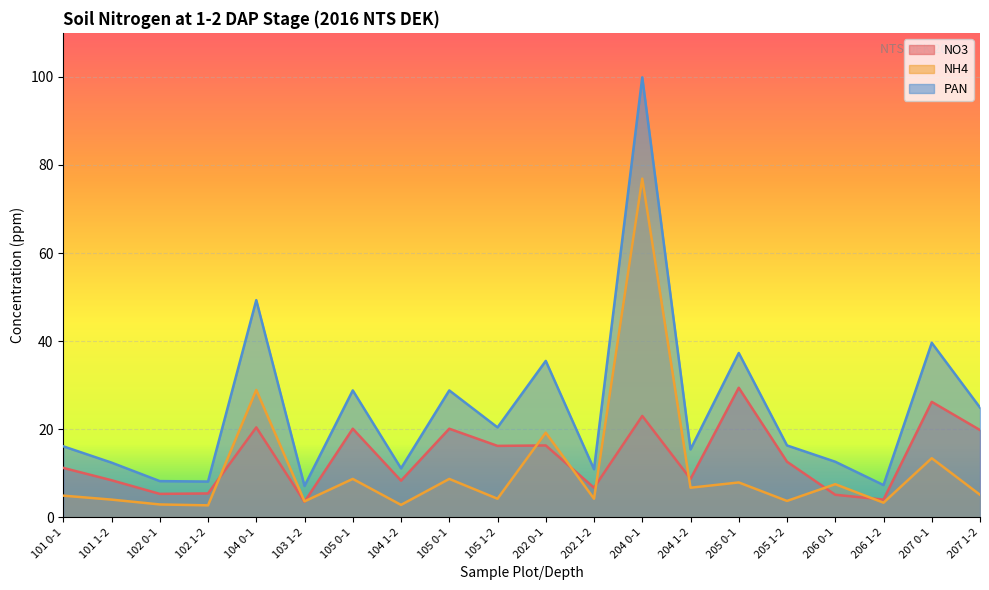

Reading left to right, list all the values displayed in this chart.

NO3: 11.2	8.4	5.3	5.4	20.4	3.5	20.1	8.3	20.1	16.2	16.3	6.7	23.0	8.7	29.4	12.6	5.1	4.0	26.2	19.8
NH4: 4.9	4.0	2.9	2.7	28.9	3.6	8.7	2.8	8.7	4.2	19.2	4.2	76.9	6.7	7.9	3.7	7.5	3.3	13.4	5.1
PAN: 16.1	12.4	8.2	8.1	49.3	7.1	28.8	11.1	28.8	20.4	35.5	10.9	99.9	15.4	37.3	16.3	12.6	7.3	39.6	24.9